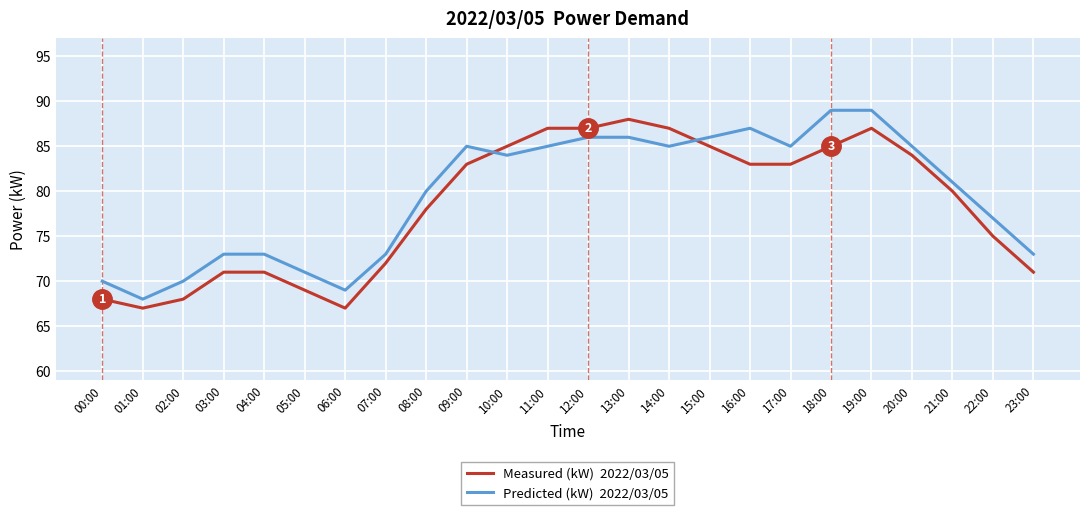

At which category is the sum across all series the highest?

19:00